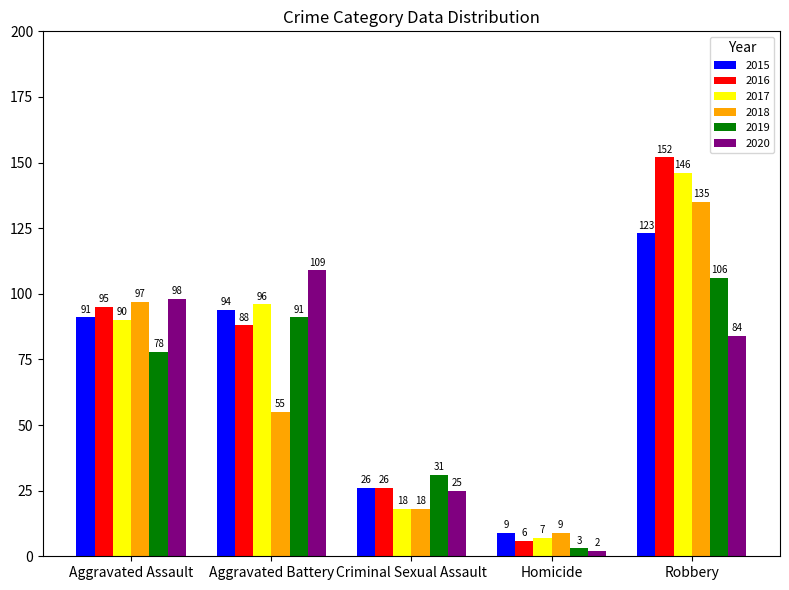

True or false: 2016 has a value of 206 at Robbery.

False